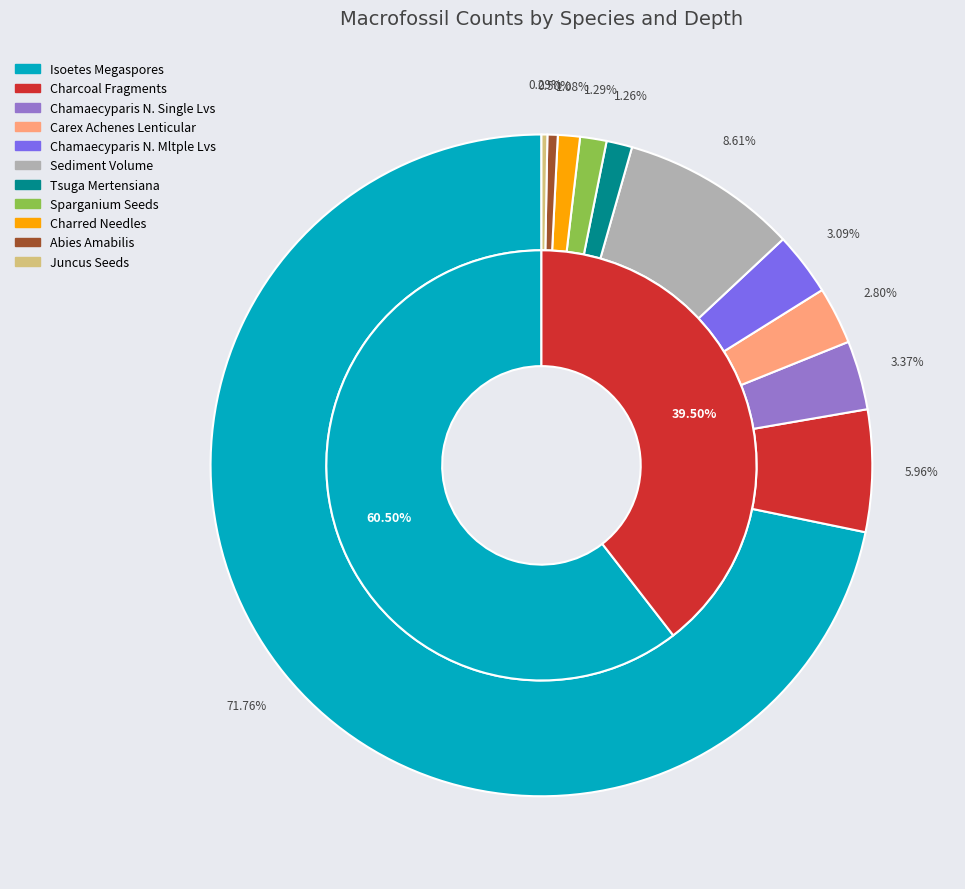

Is it true that 0 is 60% of the pie?

True